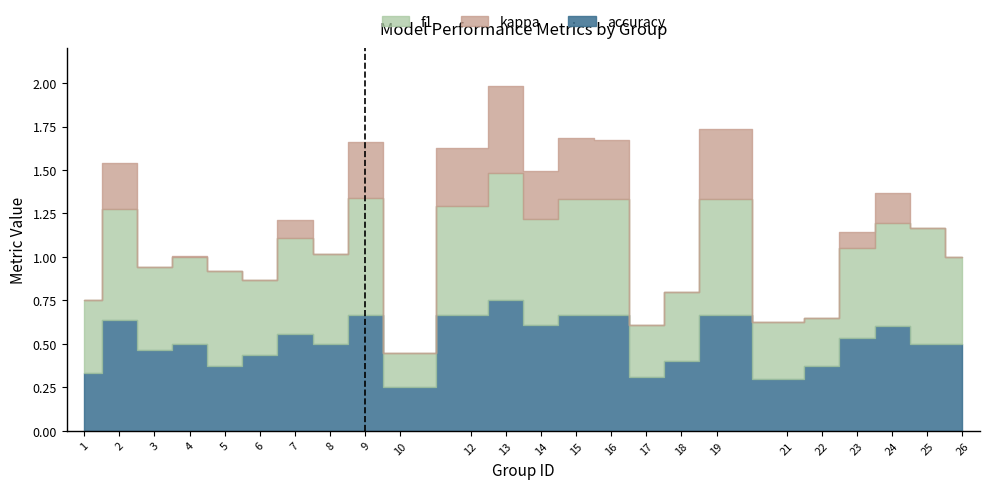

True or false: kappa and accuracy cross at least once.

False